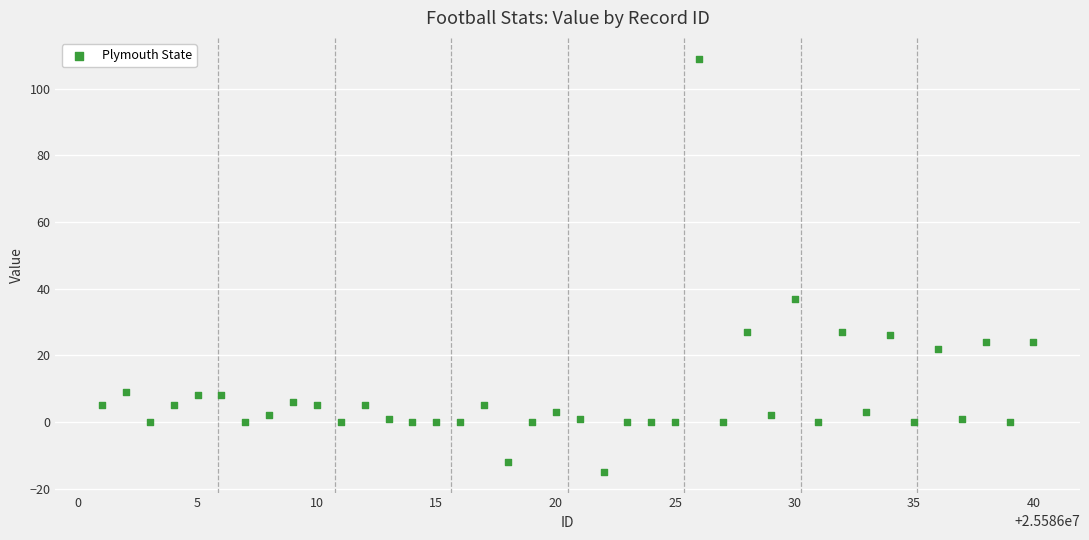

What Y value in the scatter plot is closest to 47?

37